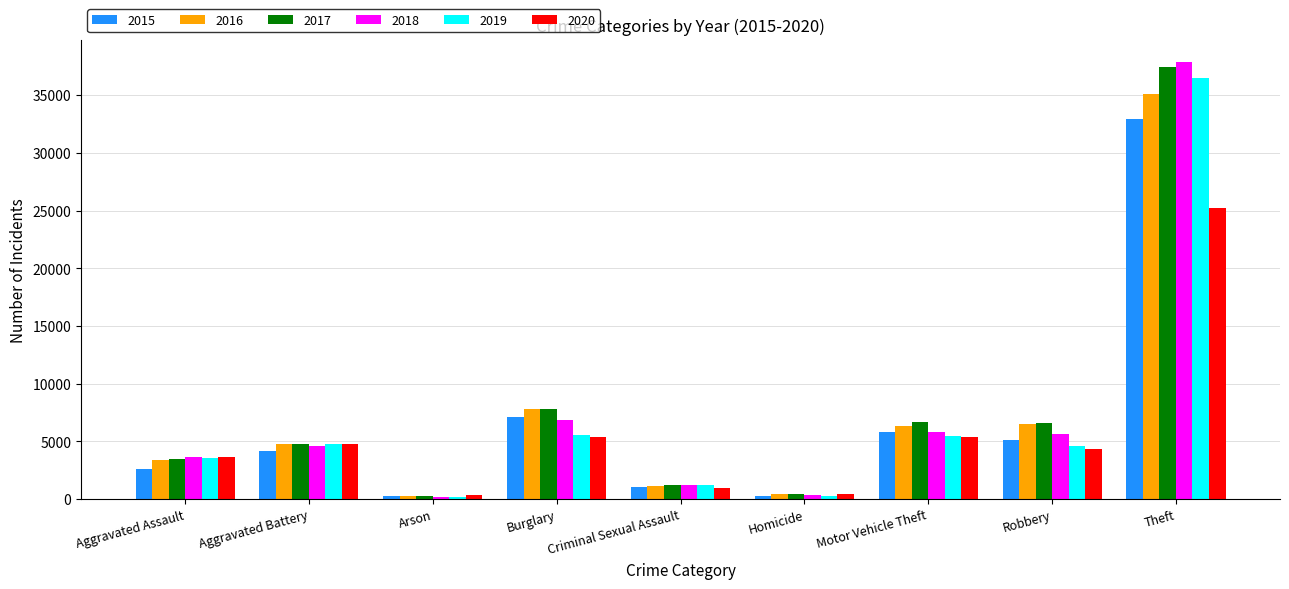

What is the average value of the 2015 series?

6596